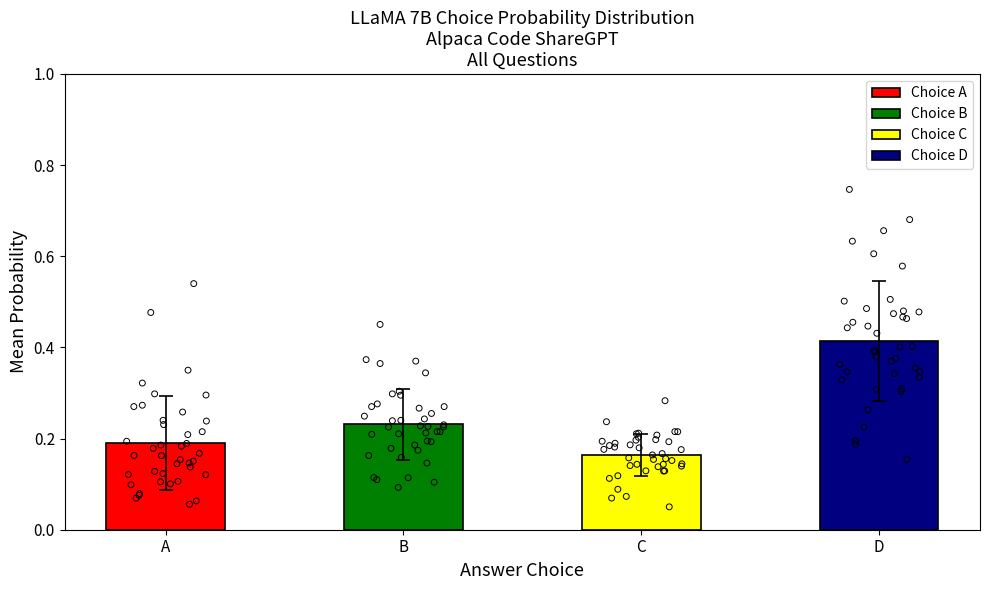

Which series has the largest Y range (max minus min)?

choiceD_probs